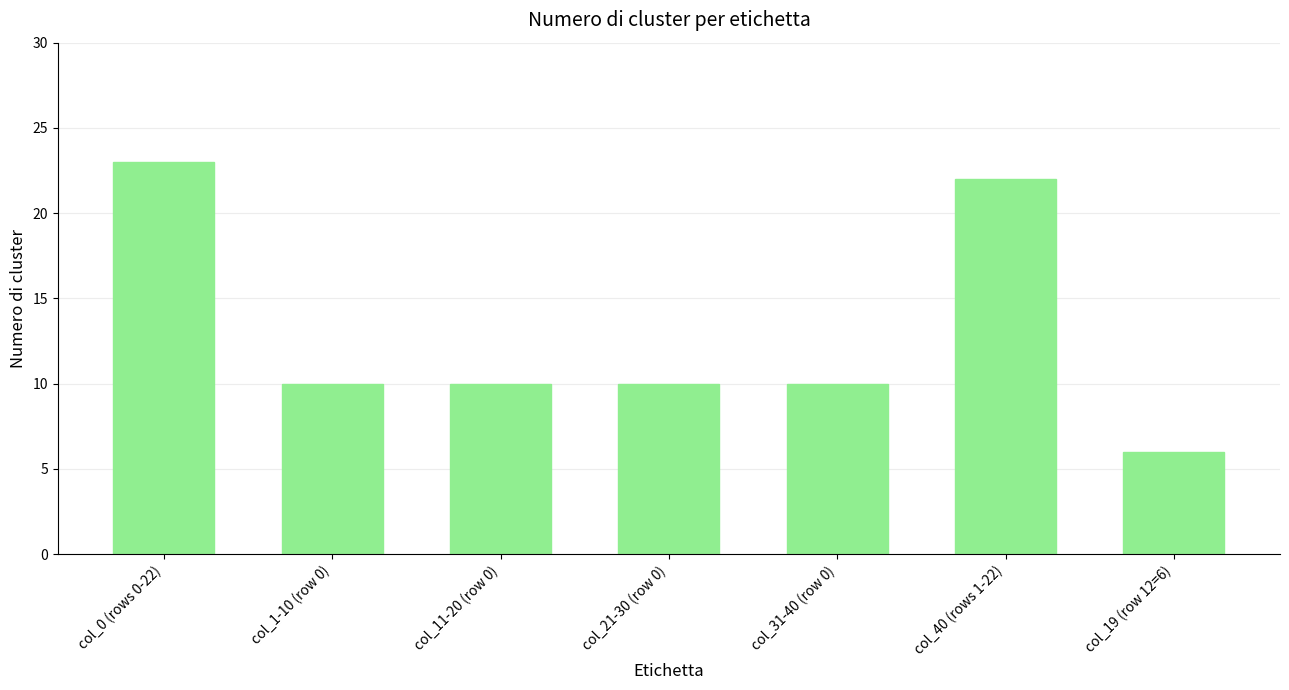

The chart shows a value of 22 at col_40 (rows 1-22). True or false?

True